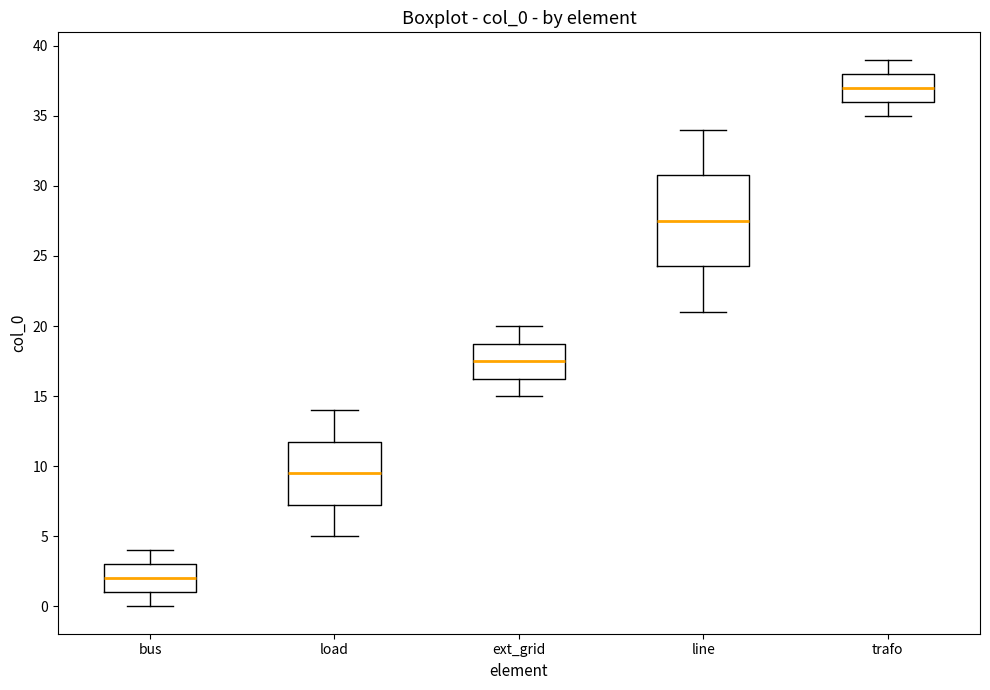

Which box has the highest median line?

trafo